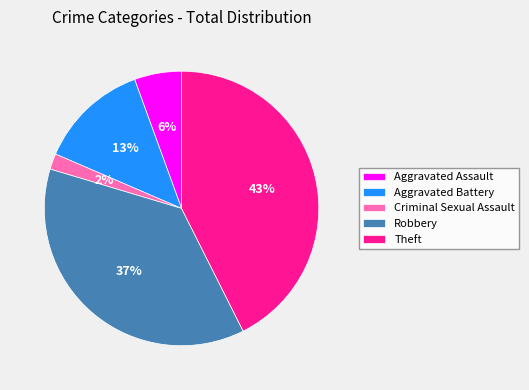

Rank the categories by value from lowest to highest.

Criminal Sexual Assault, Aggravated Assault, Aggravated Battery, Robbery, Theft